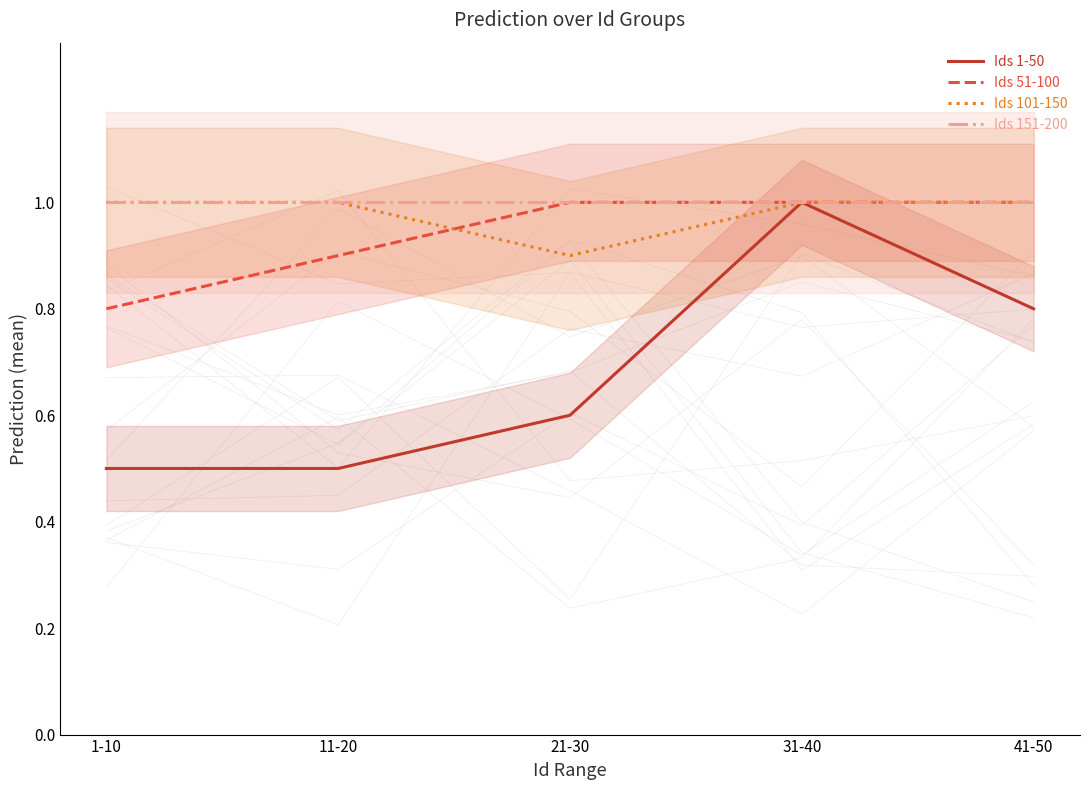

Rank the series at 31-40 from lowest to highest value.

Ids 1-50, Ids 51-100, Ids 101-150, Ids 151-200